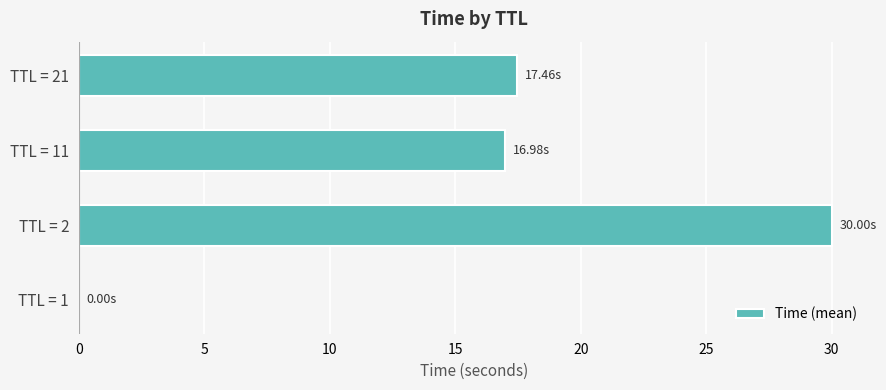

Approximately how many times larger is the value at TTL = 21 compared to TTL = 2?

0.6